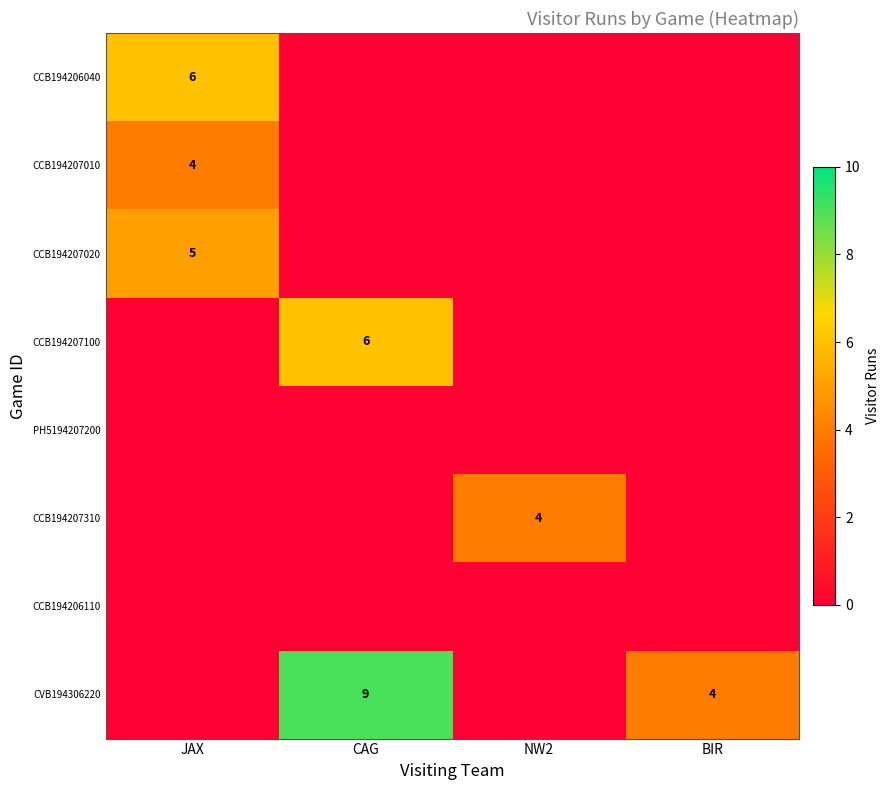

Which series has the largest range (max minus min)?

CVB194306220